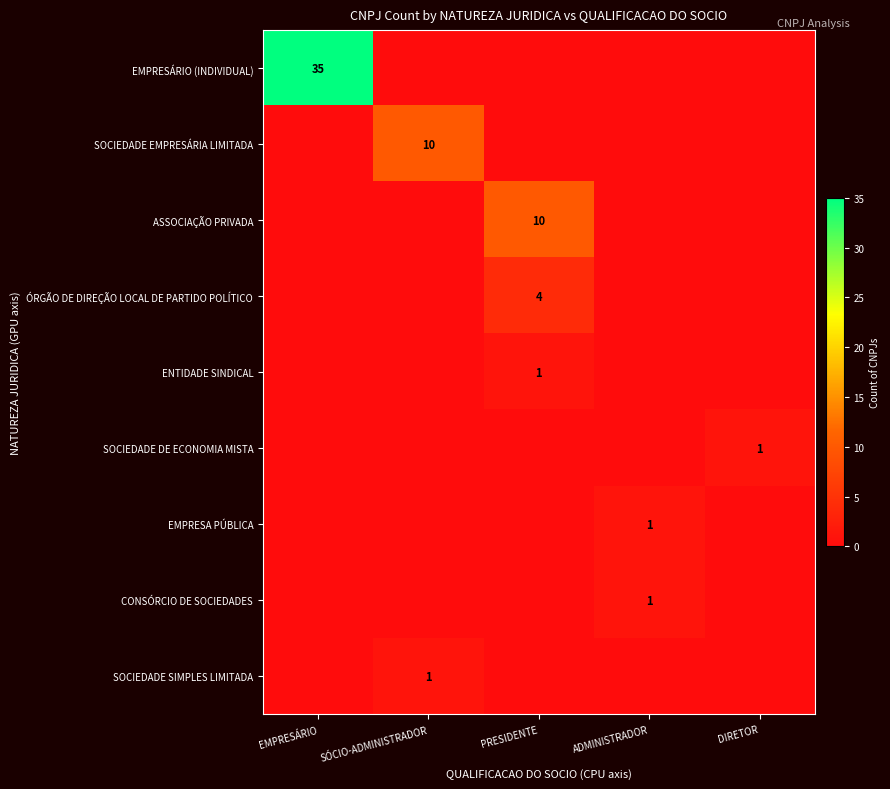

Between EMPRESÁRIO and PRESIDENTE, which is larger?

EMPRESÁRIO